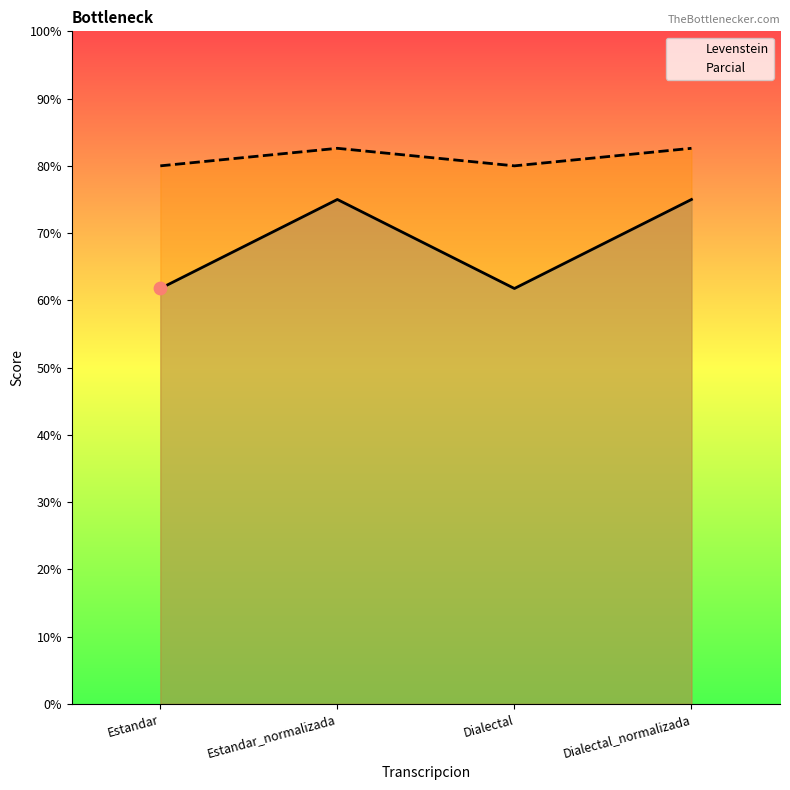

Is the value of Levenstein at Dialectal greater than the value of Parcial at Estandar?

No